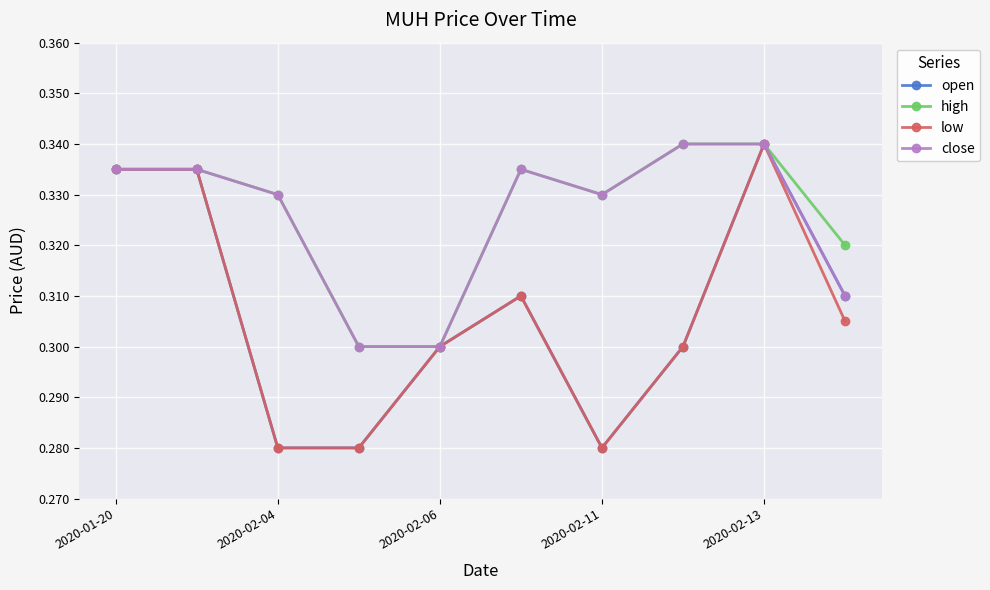

True or false: low has more than 0 points higher than both neighbors.

True